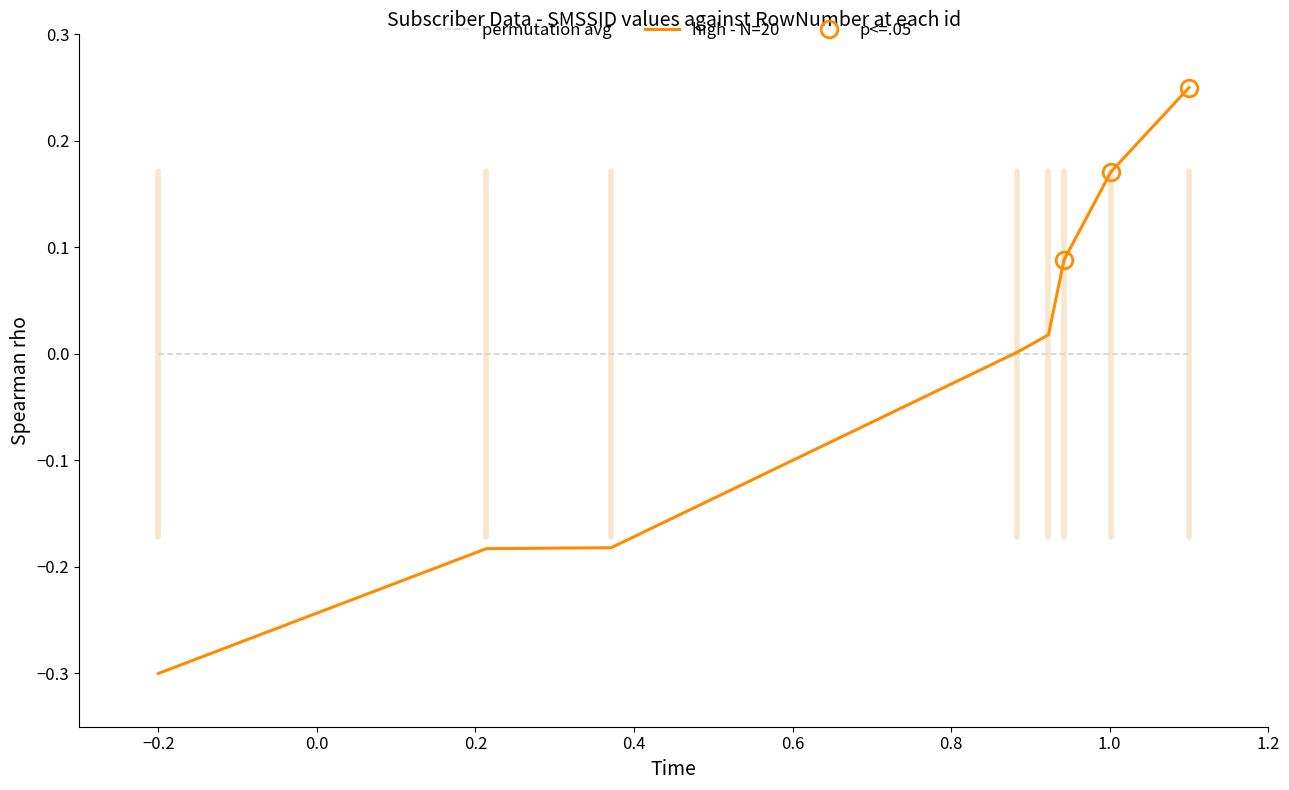

Count the number of data series in this chart.

2